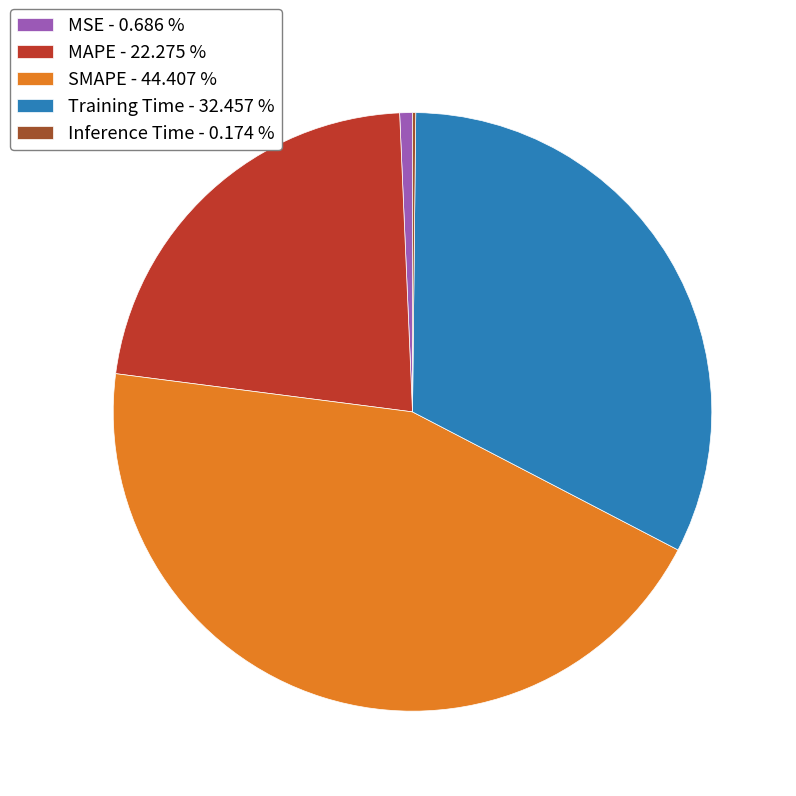

What is the largest slice in the pie chart?

SMAPE